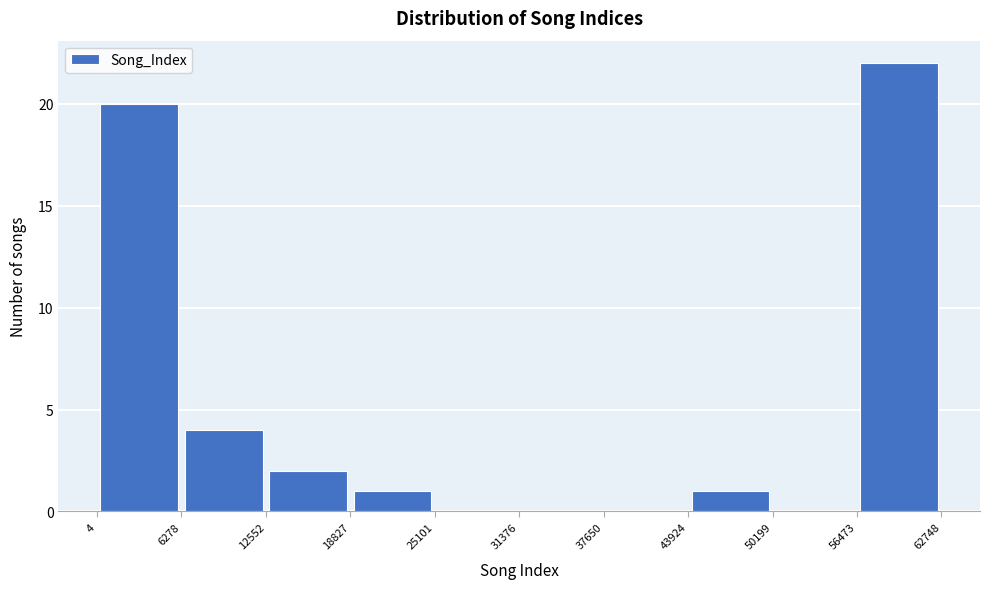

Reading left to right, transcribe this chart: for each bar, give the range it covers on the x-axis and its height. The values are not printed on the chart, so give them approximately, as read against the axis.

4 to 6278: 20
6278 to 12552: 4
12552 to 18827: 2
18827 to 25101: 1
25101 to 31376: 0
31376 to 37650: 0
37650 to 43924: 0
43924 to 50199: 1
50199 to 56473: 0
56473 to 62748: 22